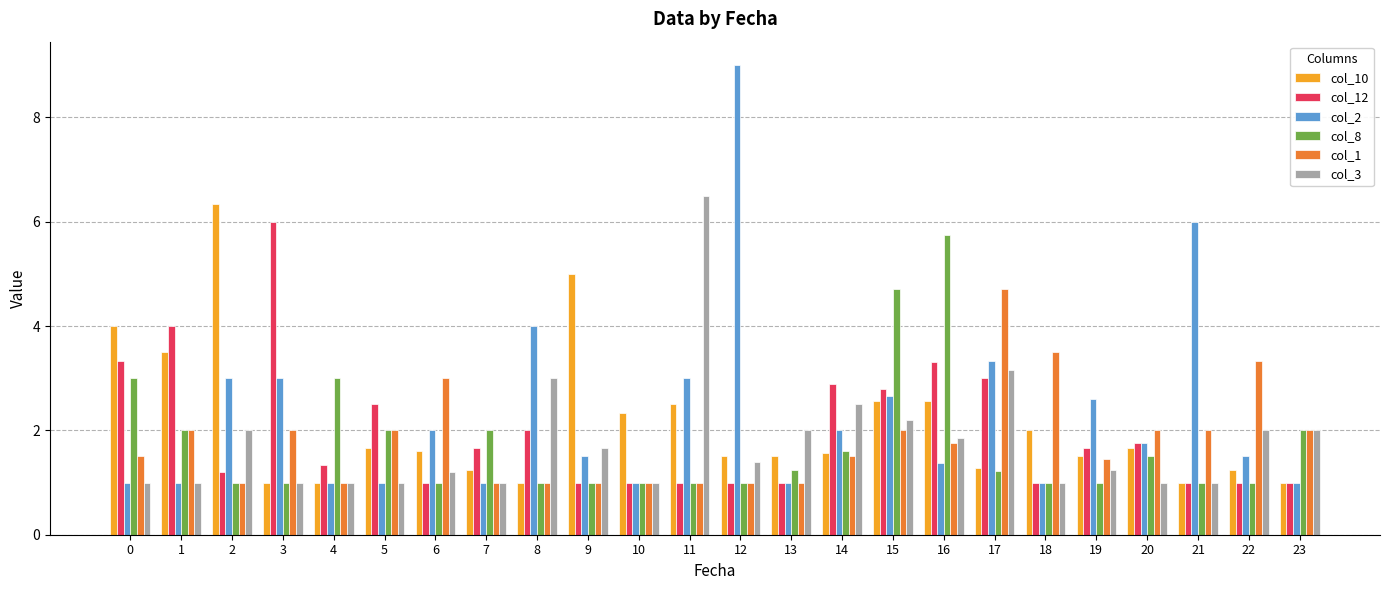

Which category has the highest value in the col_8 series?

16